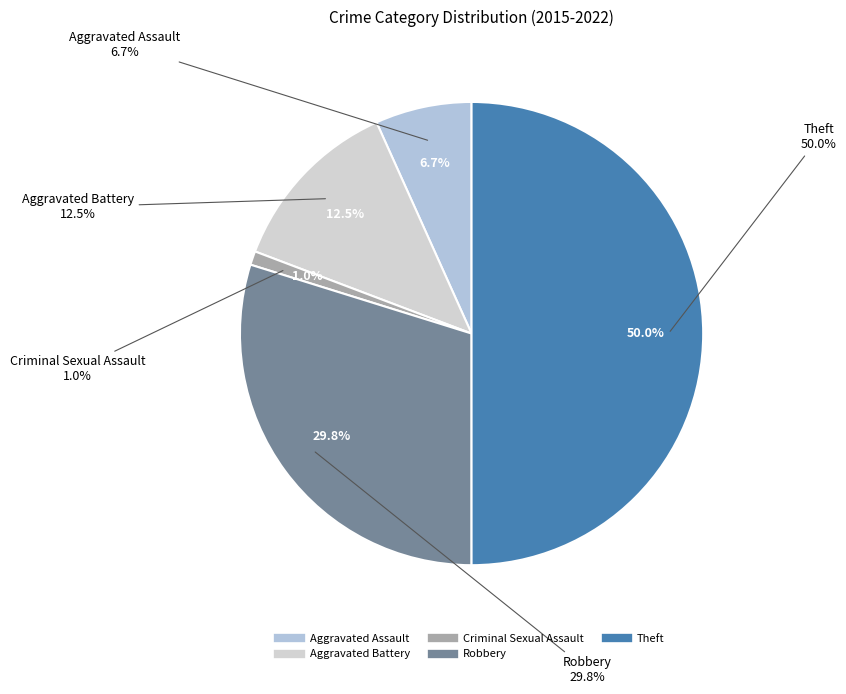

To the nearest percent, what is the difference between the largest and smallest slice percentages?

49%